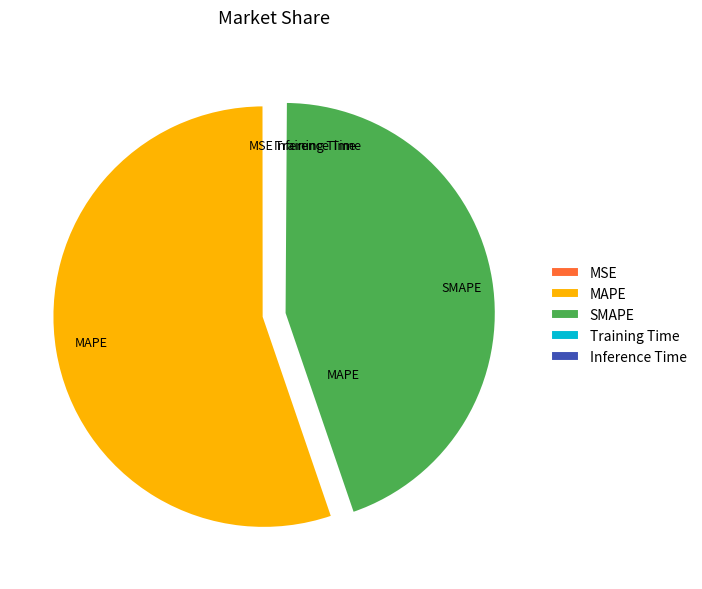

Is it true that MAPE is 55% of the pie?

True